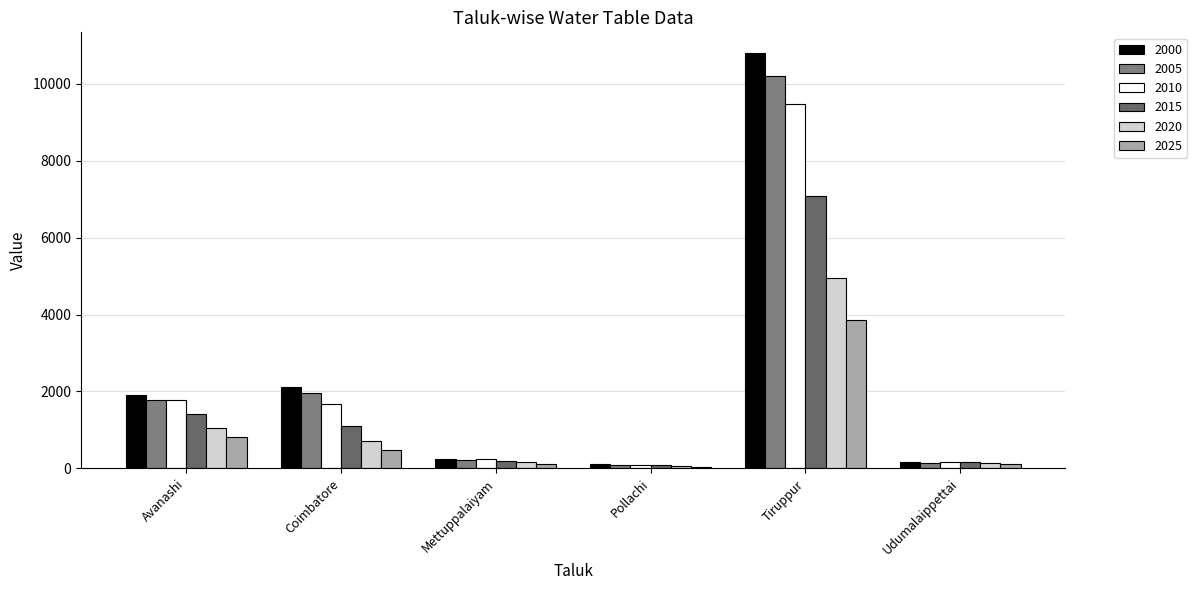

Is it true that 2005 equals 10212.4 at Tiruppur?

True